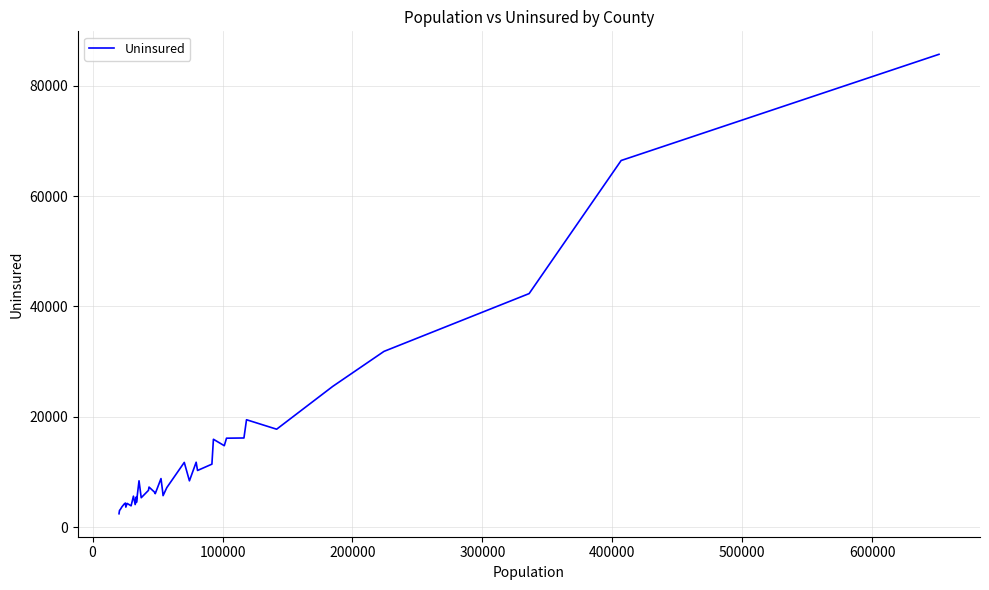

What is the minimum value shown in the chart?

2438